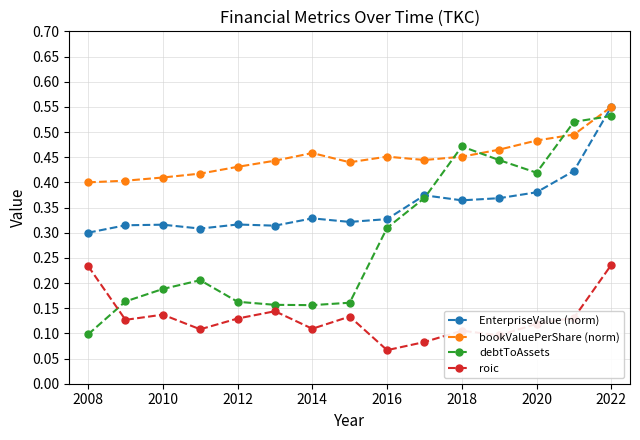

At how many categories does at least one series exceed 0?

15